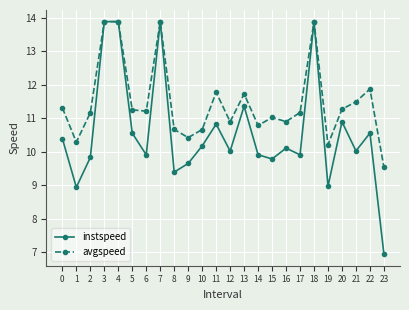

What is the value of the avgspeed point at the 12th from the left?

11.8